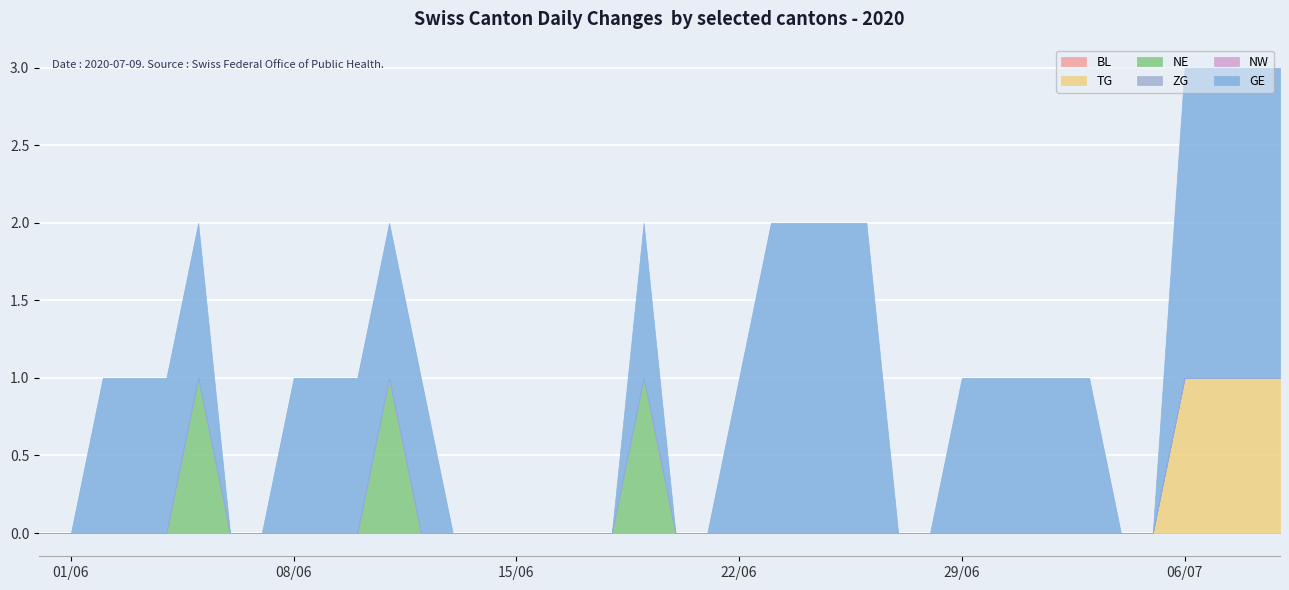

The value of TG at 2020-06-22 is 0. True or false?

True